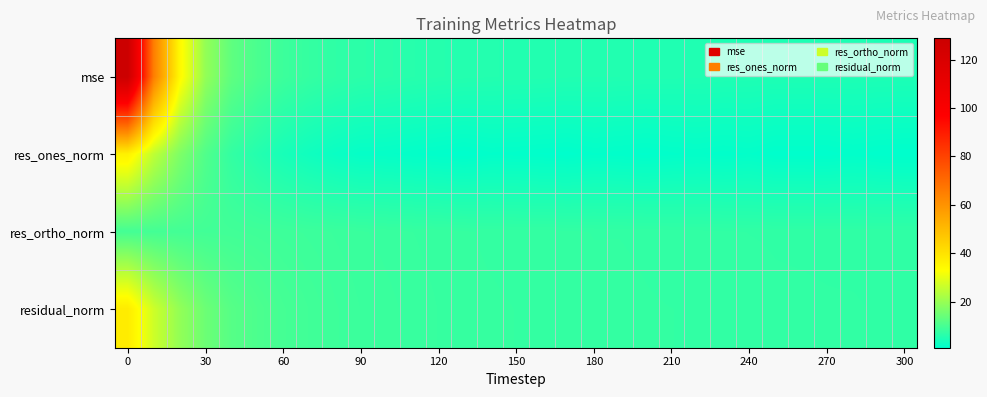

Reading right to left, transcribe all the data shown in this chart.

mse: 4.7	4.7	4.8	4.8	4.8	4.8	5.0	5.0	5.1	5.1	5.1	5.2	5.3	5.3	5.4	5.4	5.5	5.6	5.8	6.0	6.3	6.5	7.0	7.7	8.7	10.5	13.0	19.5	34.6	65.2	128.8
res_ones_norm: 1.0	1.1	1.3	1.1	1.1	1.1	1.5	1.3	1.5	1.4	1.2	1.3	1.5	1.1	1.2	1.4	1.4	1.0	1.3	1.5	1.8	1.8	2.4	3.2	4.1	5.7	7.5	11.2	17.0	25.0	36.4
res_ortho_norm: 7.1	7.1	7.1	7.2	7.2	7.2	7.2	7.3	7.3	7.4	7.4	7.5	7.5	7.5	7.6	7.6	7.7	7.8	7.9	8.0	8.1	8.3	8.4	8.7	8.9	9.1	9.3	9.4	9.6	9.7	9.7
residual_norm: 7.2	7.2	7.3	7.3	7.3	7.3	7.4	7.4	7.5	7.5	7.5	7.6	7.6	7.6	7.7	7.7	7.8	7.8	8.0	8.1	8.3	8.5	8.8	9.2	9.8	10.7	12.0	14.7	19.5	26.8	37.6